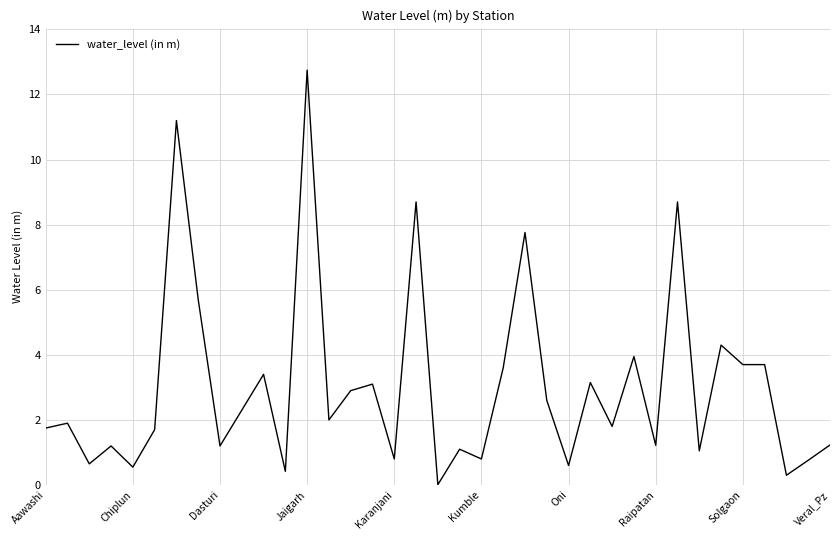

What is the greatest value displayed?

12.8